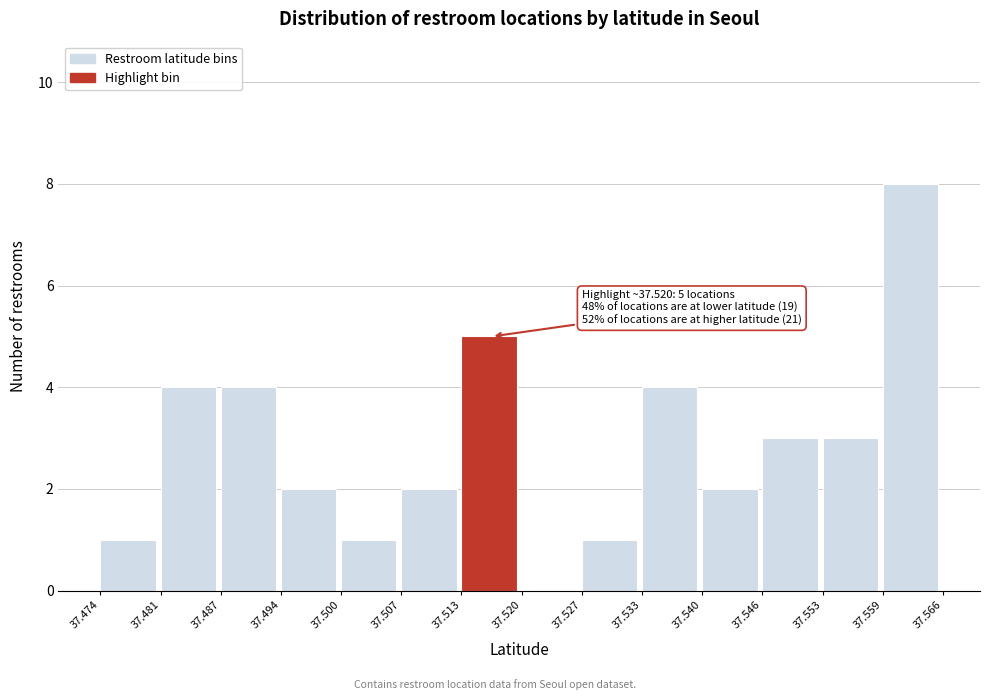

Which range on the x-axis has the tallest bar?

37.559 to 37.566